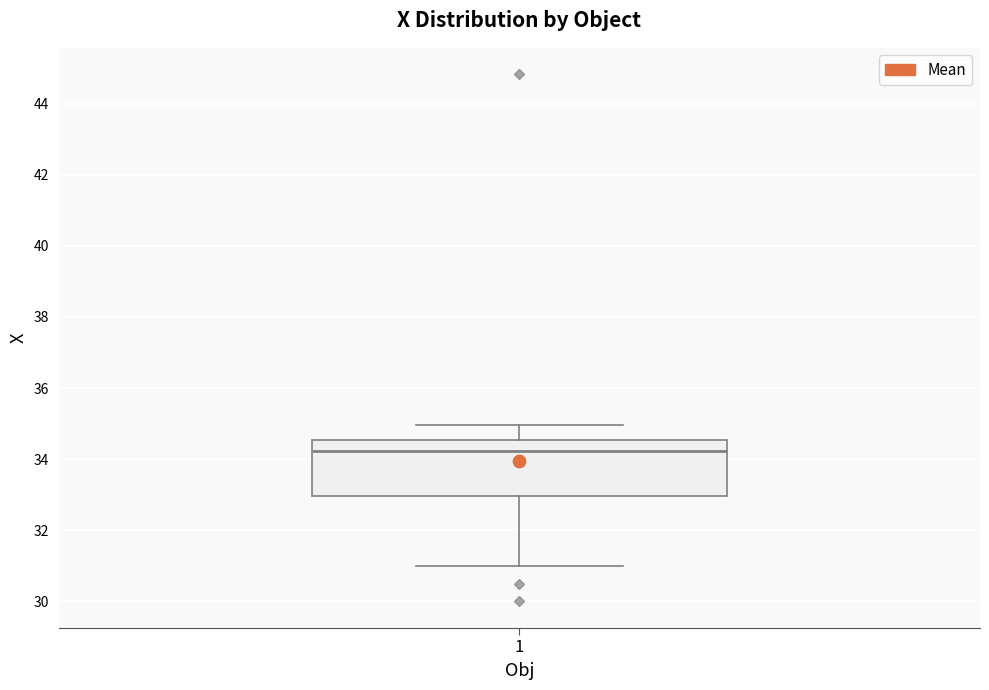

Transcribe this box plot: give where the median line is, the range the box spans, and where the two whiskers end, as read against the y-axis. The values are not printed on the chart, so give them approximately, as read against the axis.

median 34.2, box 33.0 to 34.6, whiskers 31.0 to 35.0